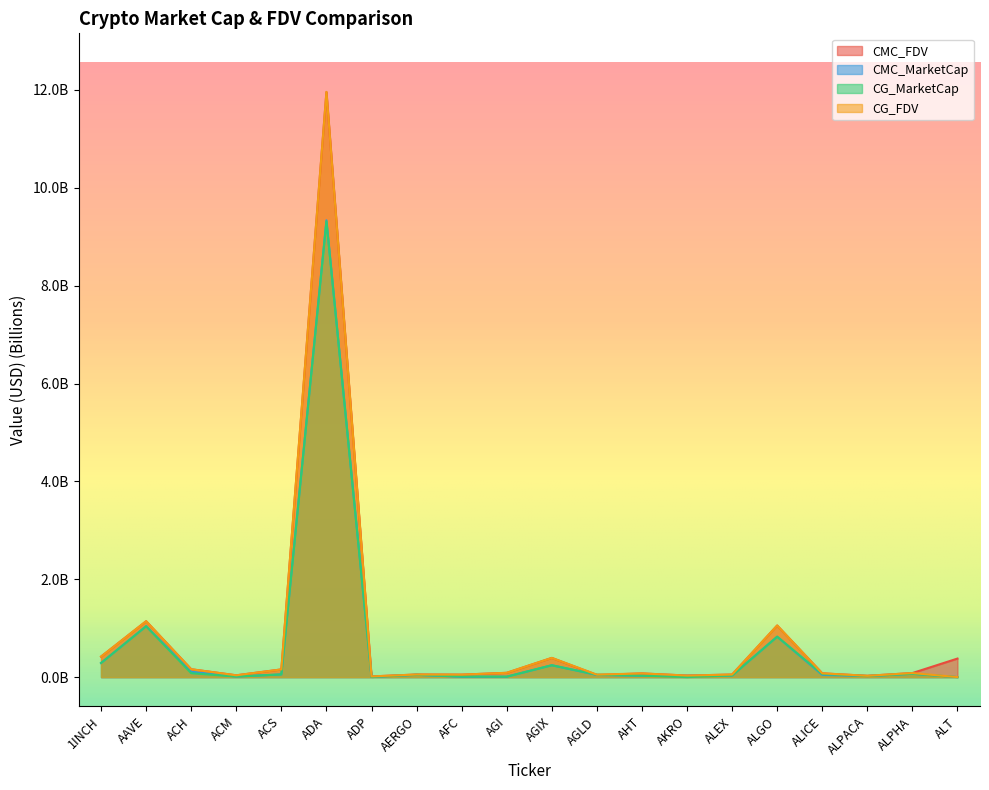

True or false: CG_FDV has a value of 0.0 at AGLD.

False